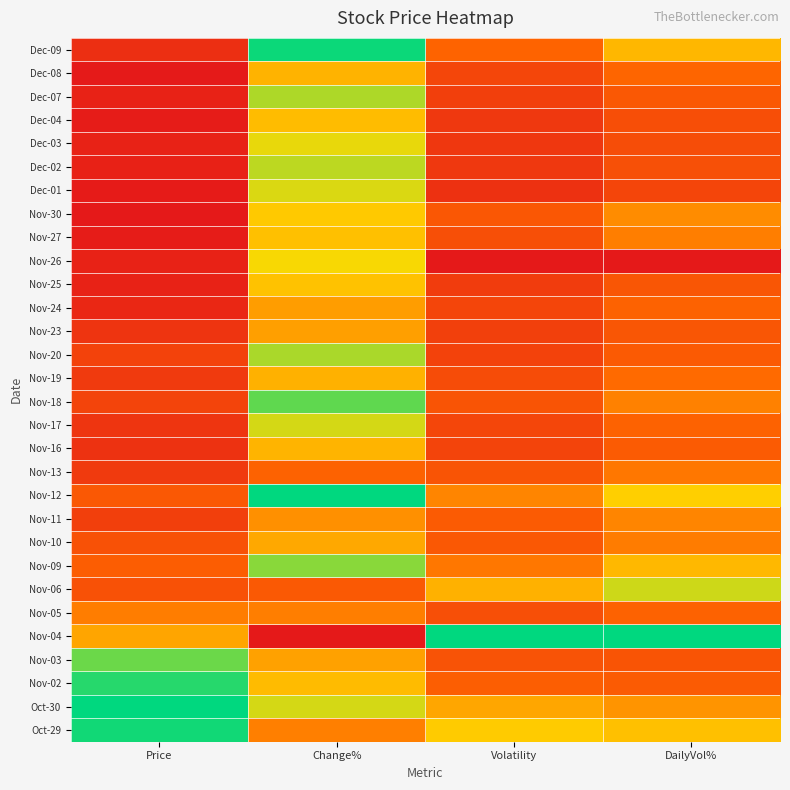

What is the maximum value shown in the chart?

1.0